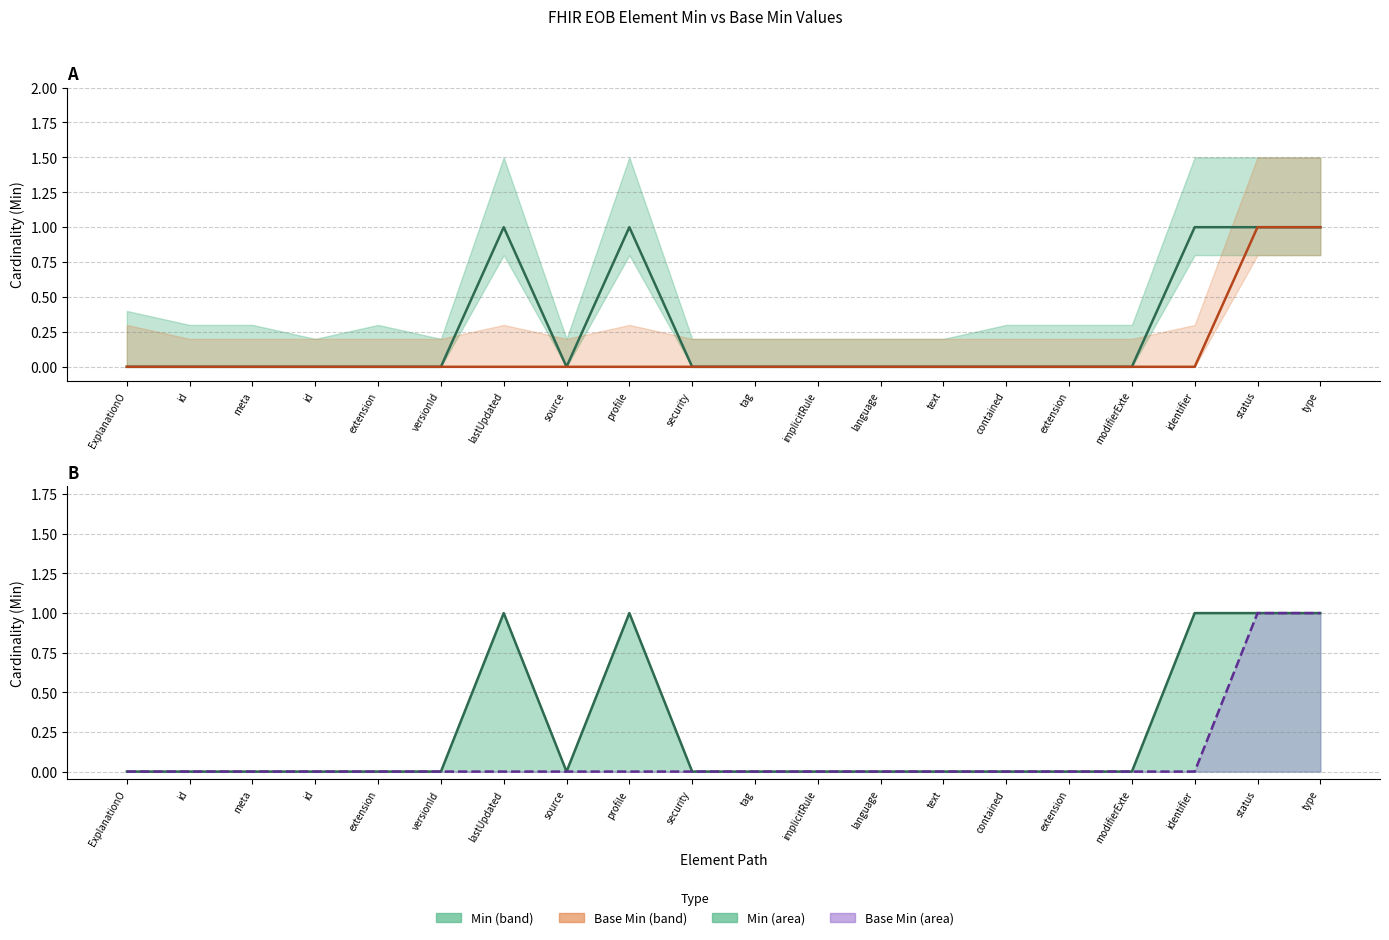

What is the label of the 9th point from the right?

implicitRule